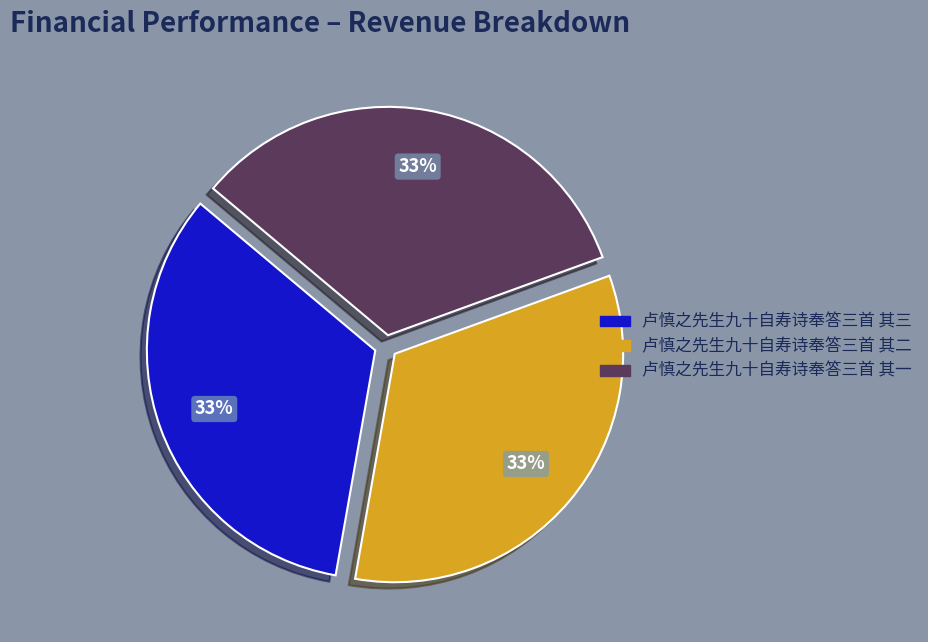

Is it true that 卢慎之先生九十自寿诗奉答三首 其三 is 33% of the pie?

True